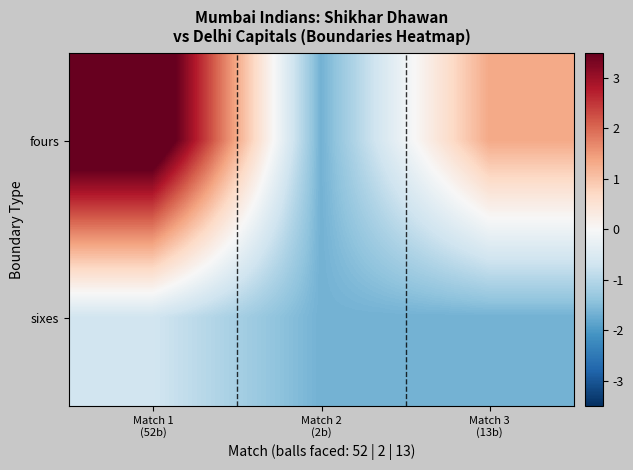

Rank the series by their maximum value, from lowest to highest.

sixes, fours